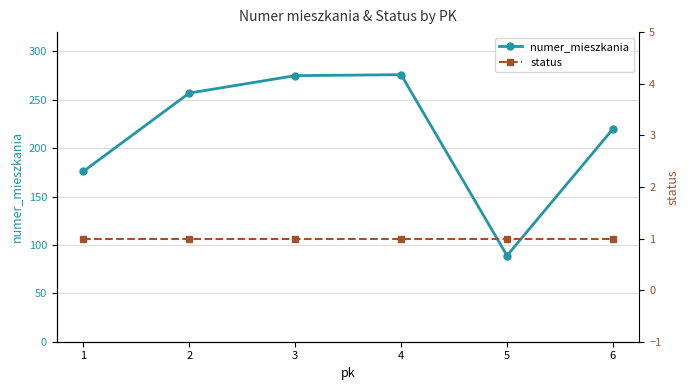

The status series shows 1 at 2. True or false?

False